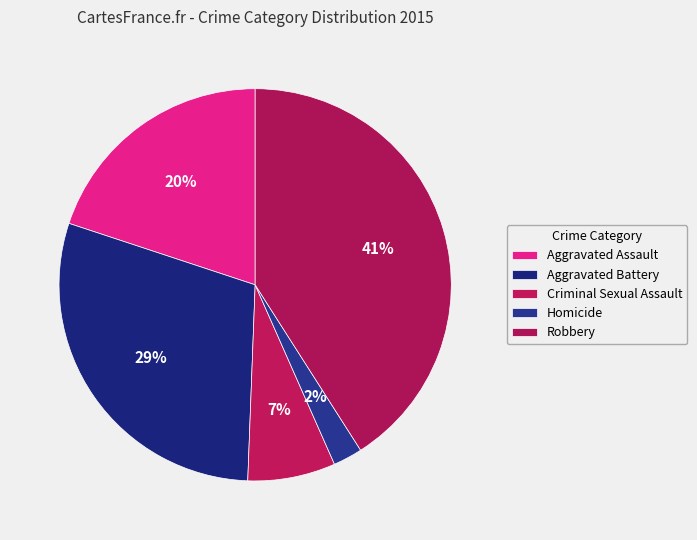

What percentage is the Robbery slice, to the nearest percent?

41%